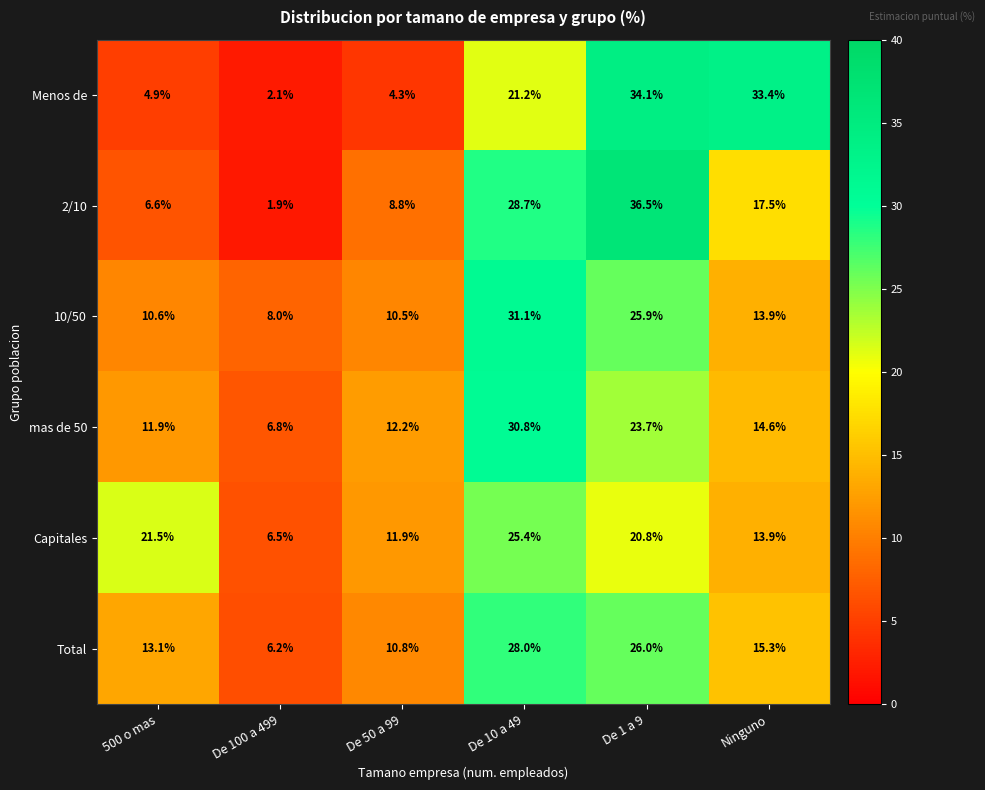

Rank the series by their maximum value, from lowest to highest.

Capitales, Total, mas de 50, 10/50, Menos de, 2/10